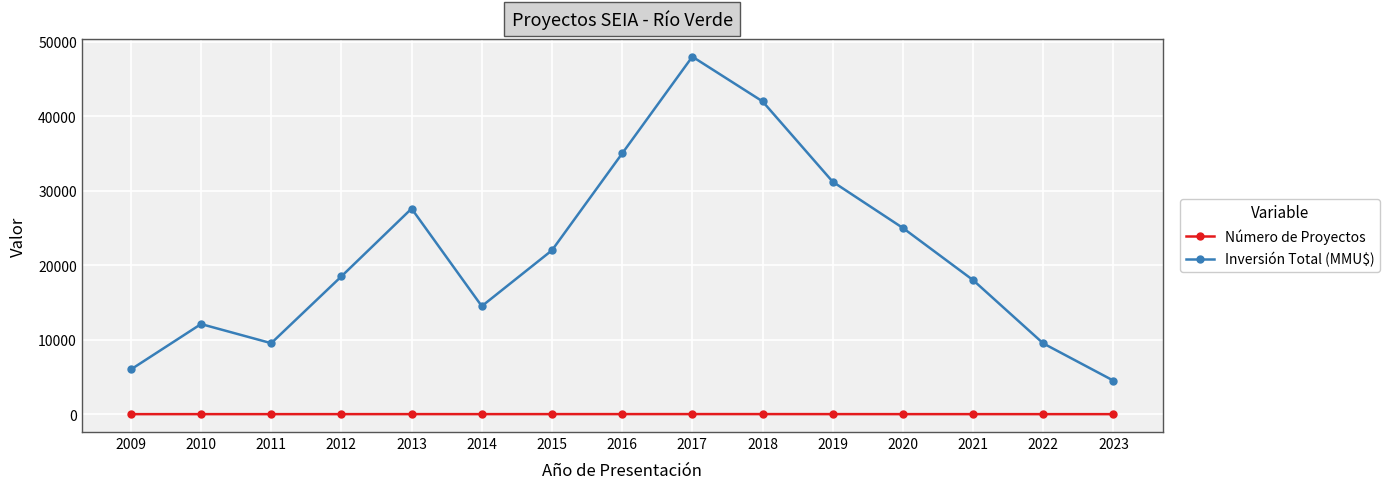

Rank the series at 2015 from lowest to highest value.

Número de Proyectos, Inversión Total (MMU$)